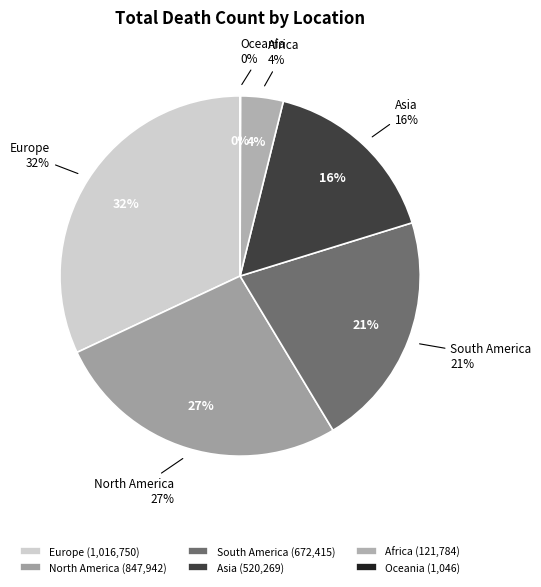

Which category has the smallest portion of the pie?

Oceania